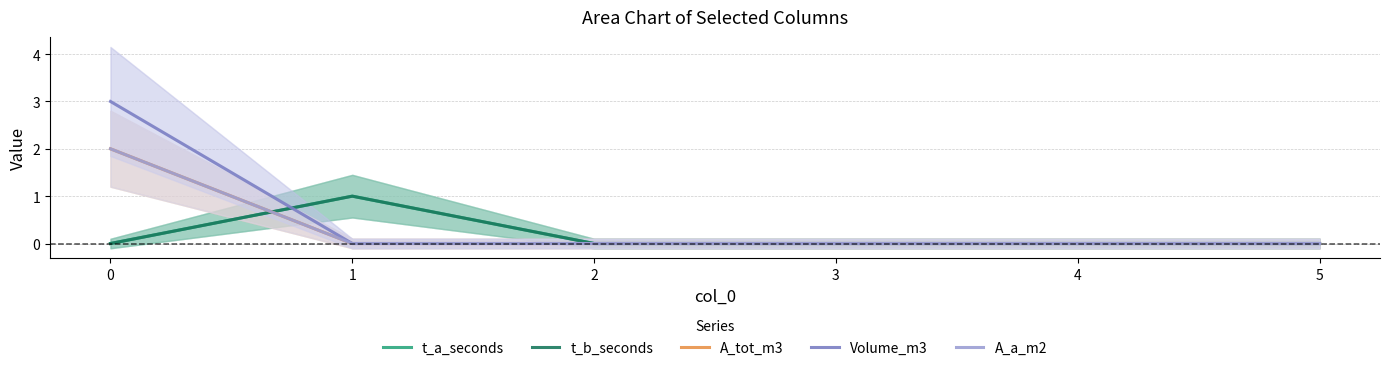

Which category has the lowest value in the A_a_m2 series?

1